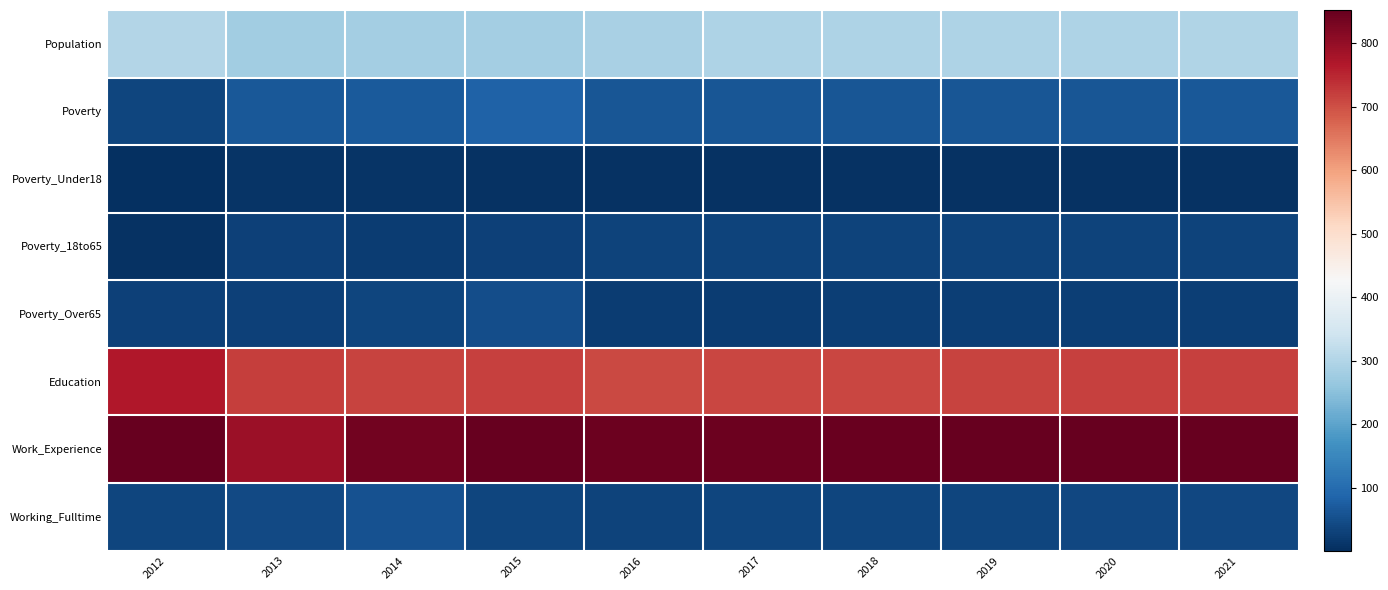

Reading left to right, list all the values displayed in this chart.

Population: 2012=303	2013=280	2014=283	2015=283	2016=289	2017=295	2018=295	2019=295	2020=296	2021=297
Poverty: 2012=36	2013=67	2014=70	2015=84	2016=62	2017=61	2018=62	2019=63	2020=64	2021=65
Poverty_Under18: 2012=1	2013=10	2014=10	2015=7	2016=6	2017=6	2018=6	2019=6	2020=6	2021=6
Poverty_18to65: 2012=6	2013=28	2014=24	2015=28	2016=31	2017=31	2018=31	2019=32	2020=32	2021=33
Poverty_Over65: 2012=29	2013=28	2014=35	2015=49	2016=24	2017=24	2018=25	2019=26	2020=26	2021=27
Education: 2012=768	2013=721	2014=713	2015=717	2016=709	2017=710	2018=712	2019=715	2020=717	2021=719
Work_Experience: 2012=851	2013=789	2014=837	2015=851	2016=844	2017=845	2018=847	2019=849	2020=850	2021=852
Working_Fulltime: 2012=36	2013=42	2014=56	2015=35	2016=34	2017=35	2018=36	2019=37	2020=38	2021=39